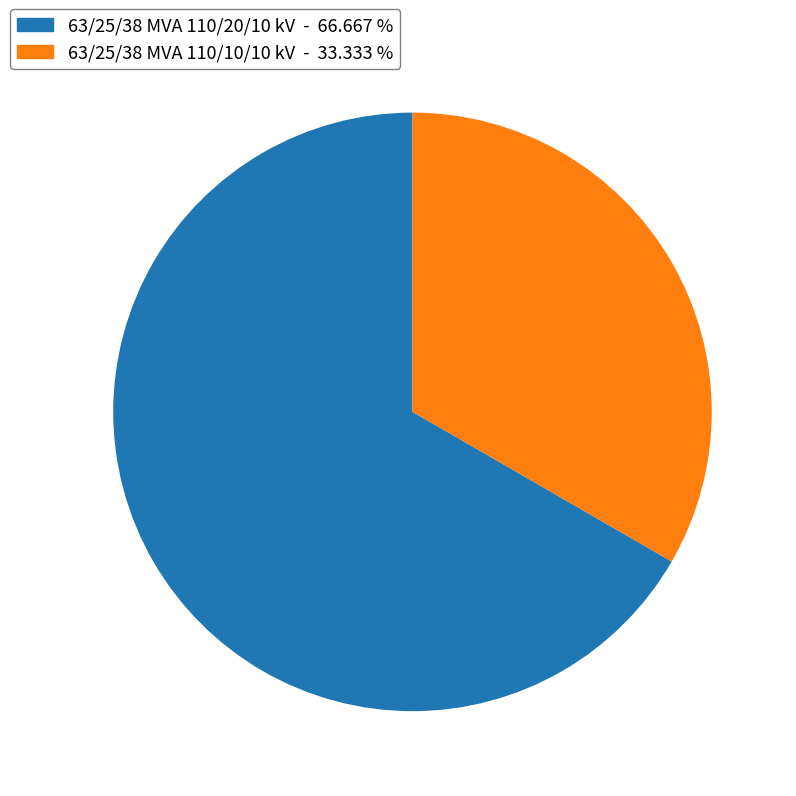

Which category has the smallest portion of the pie?

63/25/38 MVA 110/10/10 kV